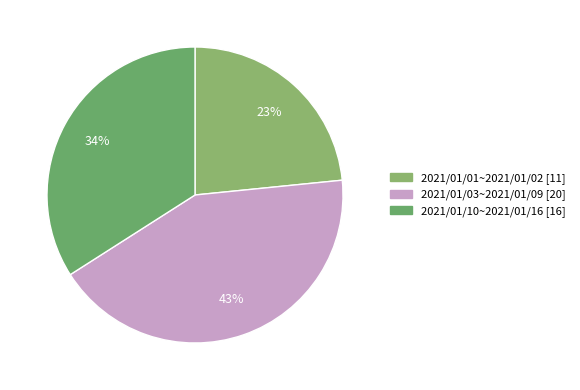

Does 2021/01/03~2021/01/09 represent more than half of the total?

No